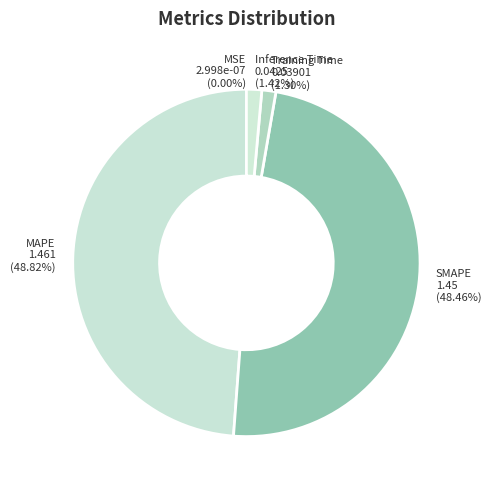

Is the sum of Inference Time and Training Time greater than half?

No